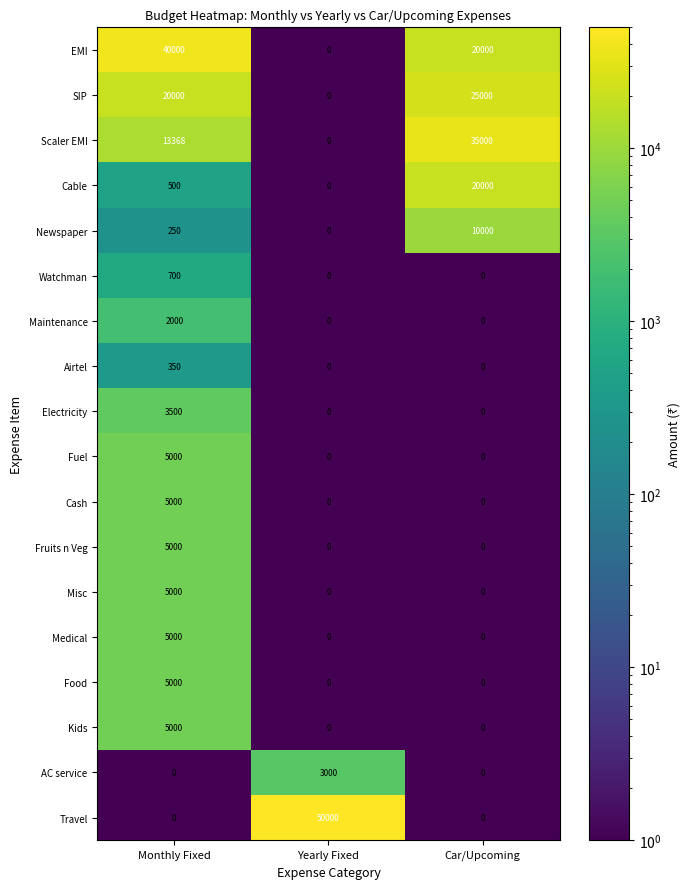

True or false: Maintenance has a value of 2000 at Monthly Fixed.

True